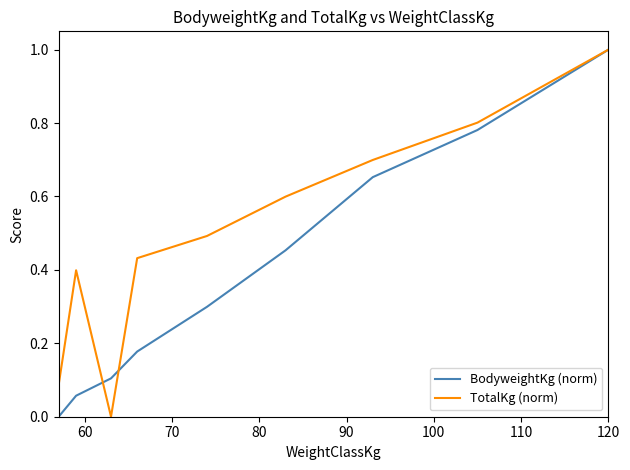

Rank the series by their average value, from highest to lowest.

TotalKg (norm), BodyweightKg (norm)